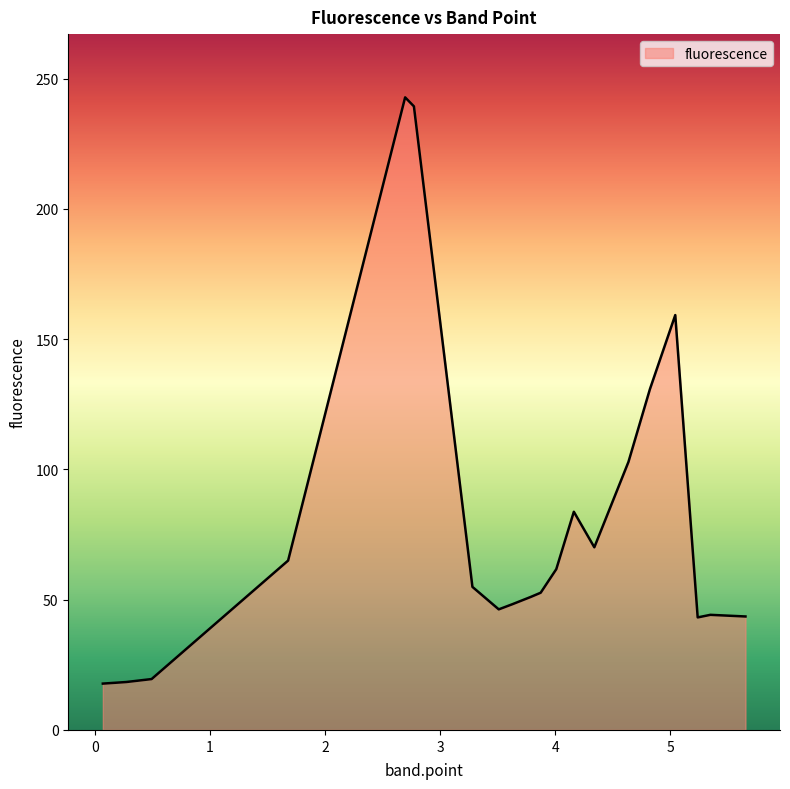

Count the number of categories in the chart.

21